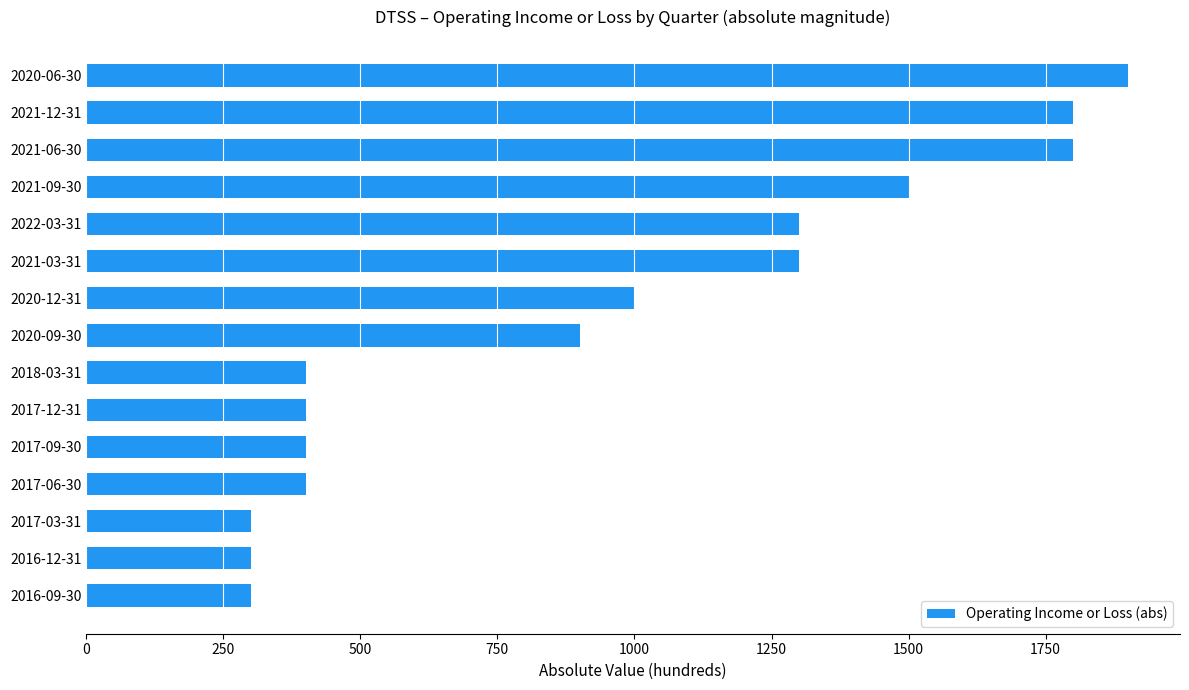

How many series are shown in this chart?

1